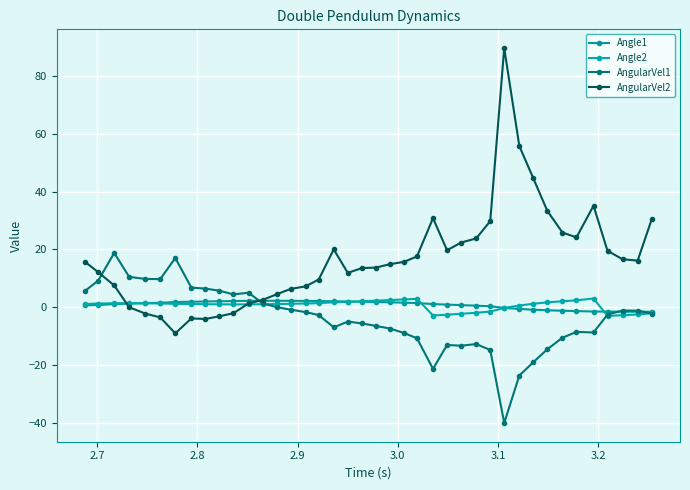

How many data points does each series have?

40